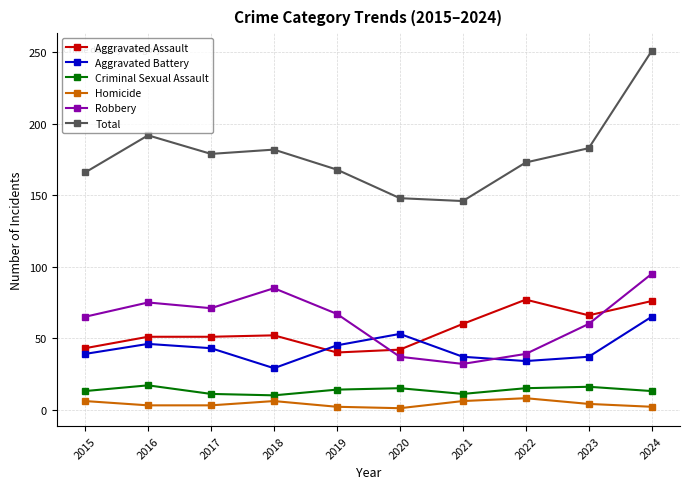

The value of Total at 2021 is 196. True or false?

False